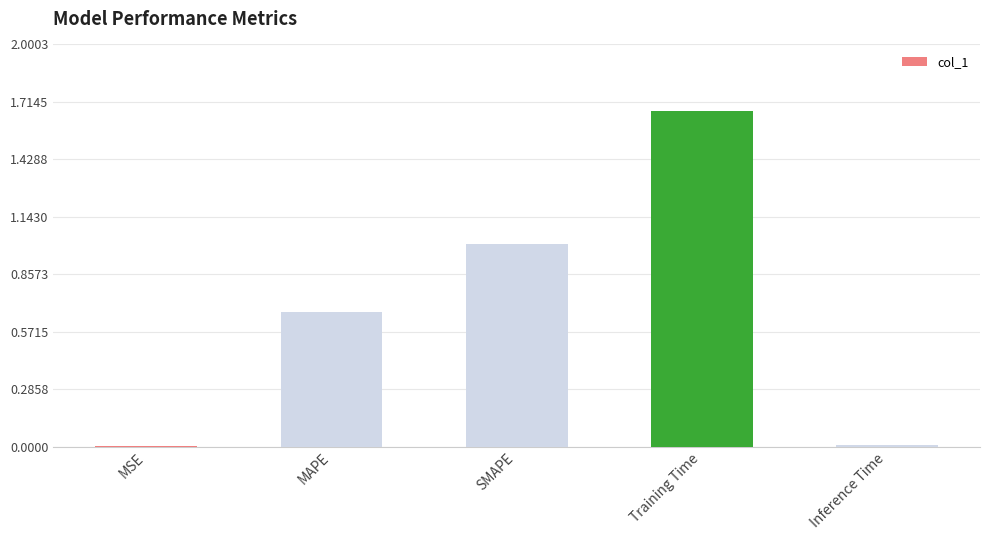

What is the approximate value at SMAPE?

1.0